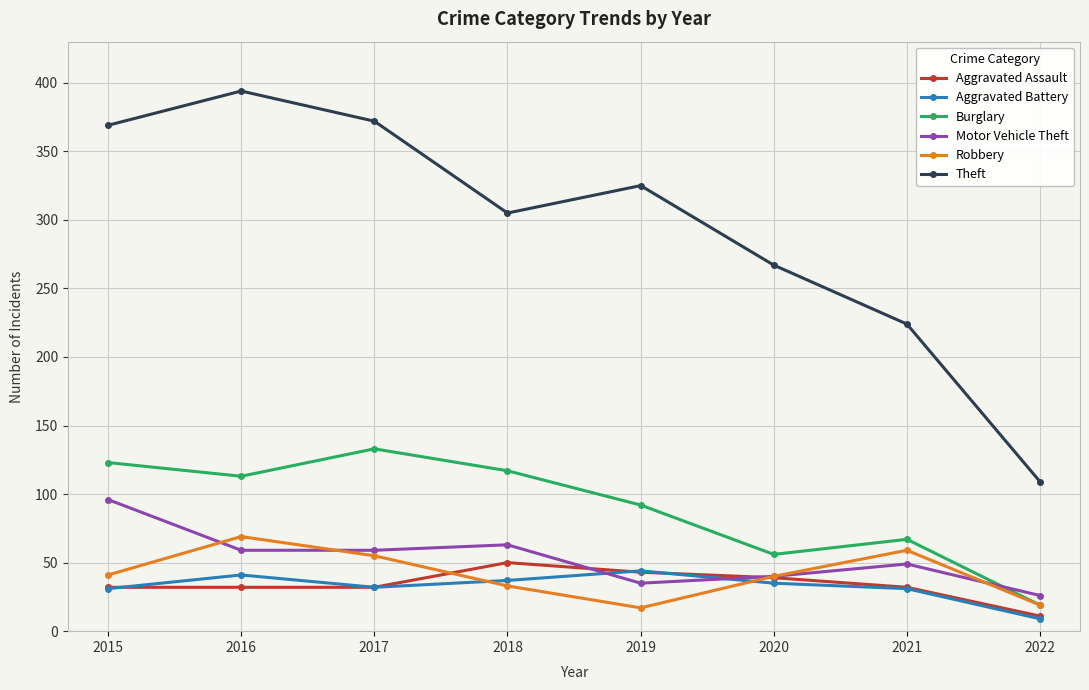

How many lines are shown in the chart?

6